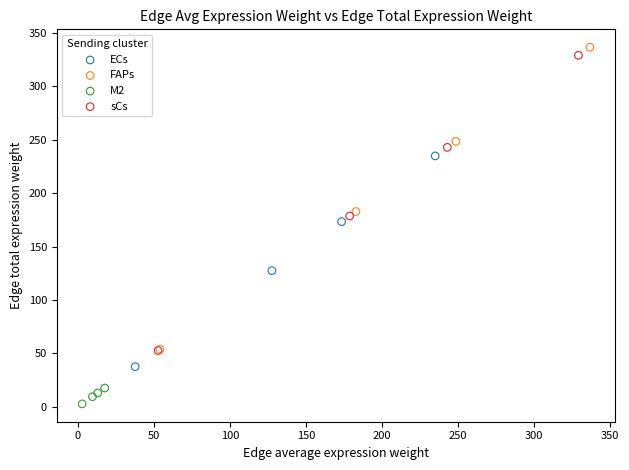

Which series has the largest Y range (max minus min)?

FAPs